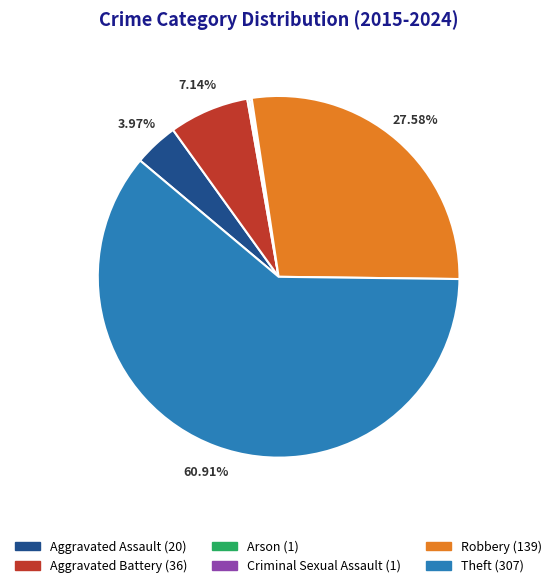

Does Robbery account for over 50% of the chart?

No